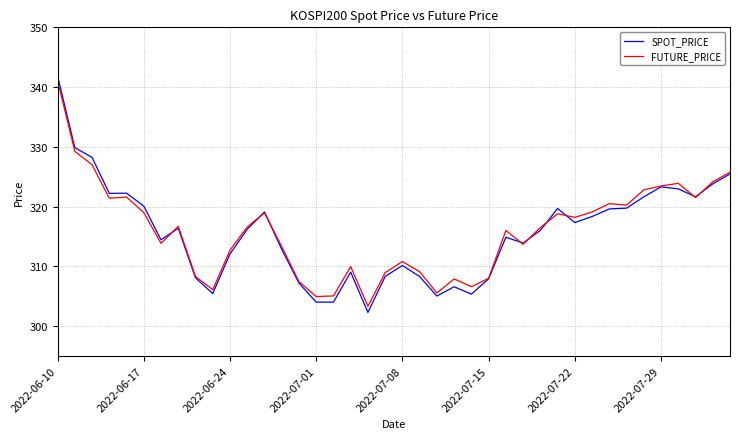

True or false: FUTURE_PRICE has more than 0 interior local peaks.

True